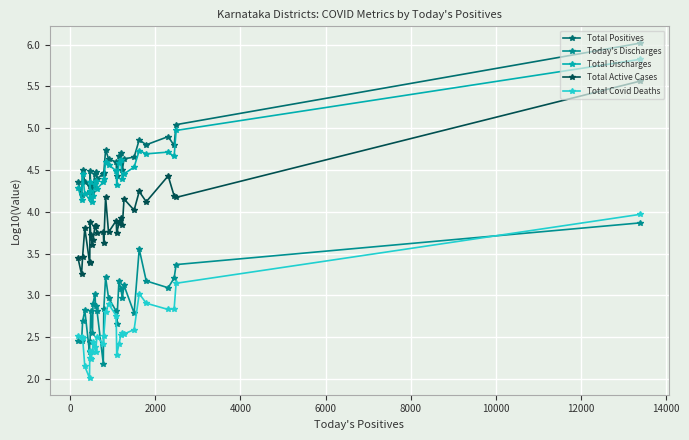

How many lines are shown in the chart?

5